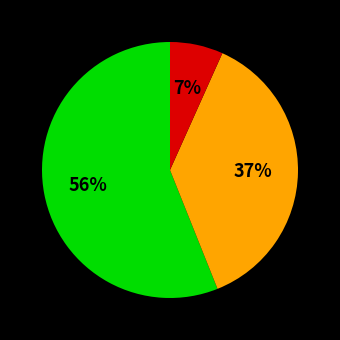

Is there a majority slice in this chart?

Yes